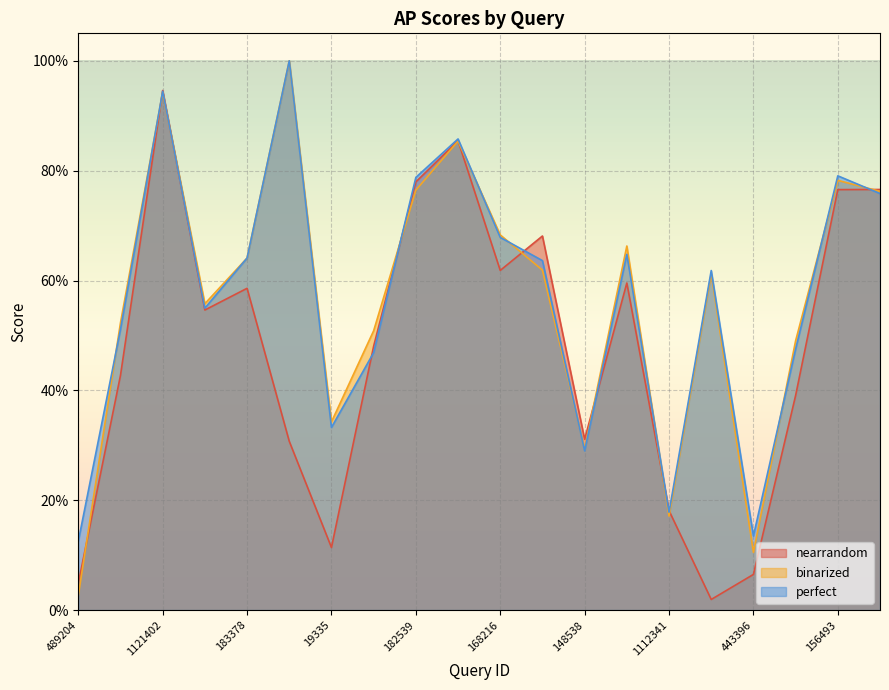

At which category does the chart reach its minimum across all series?

1124210